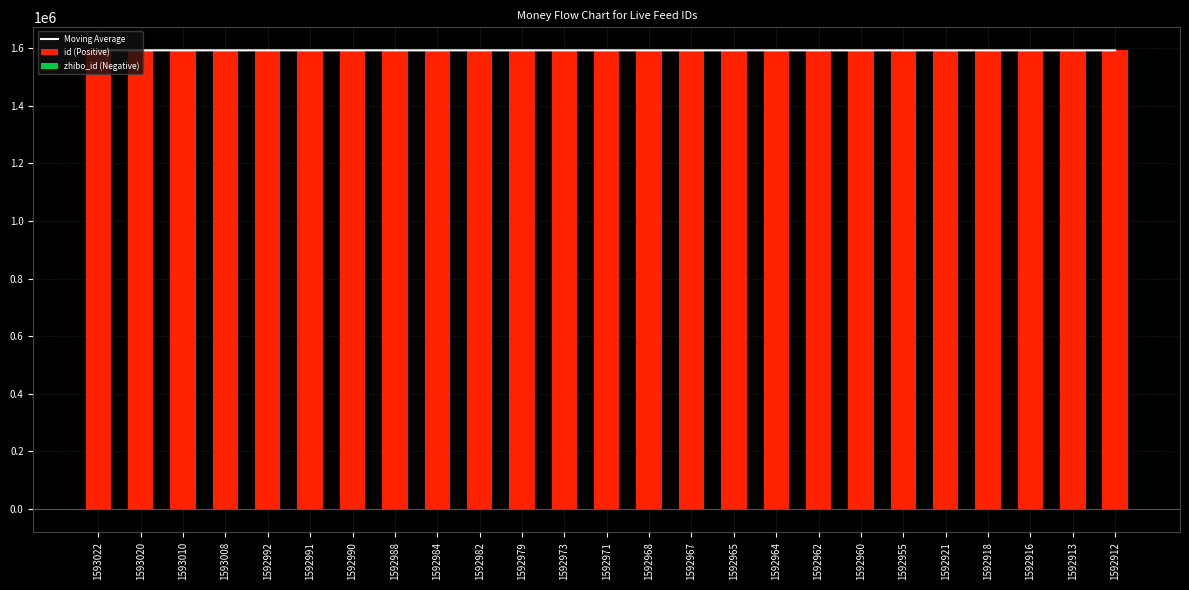

At which category does the chart reach its peak across all series?

1593022